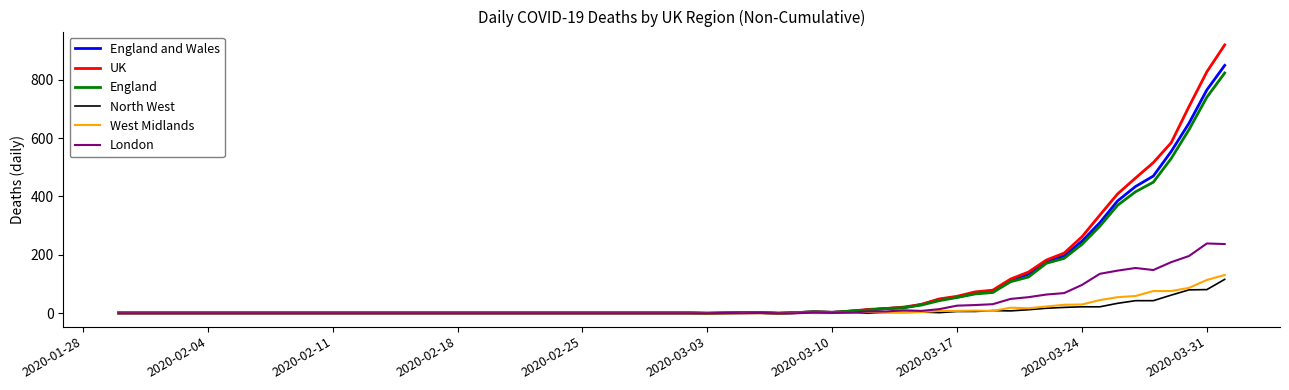

What is the maximum value for North West?

116